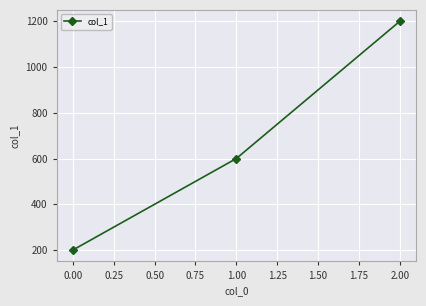

How many categories are shown in the chart?

3